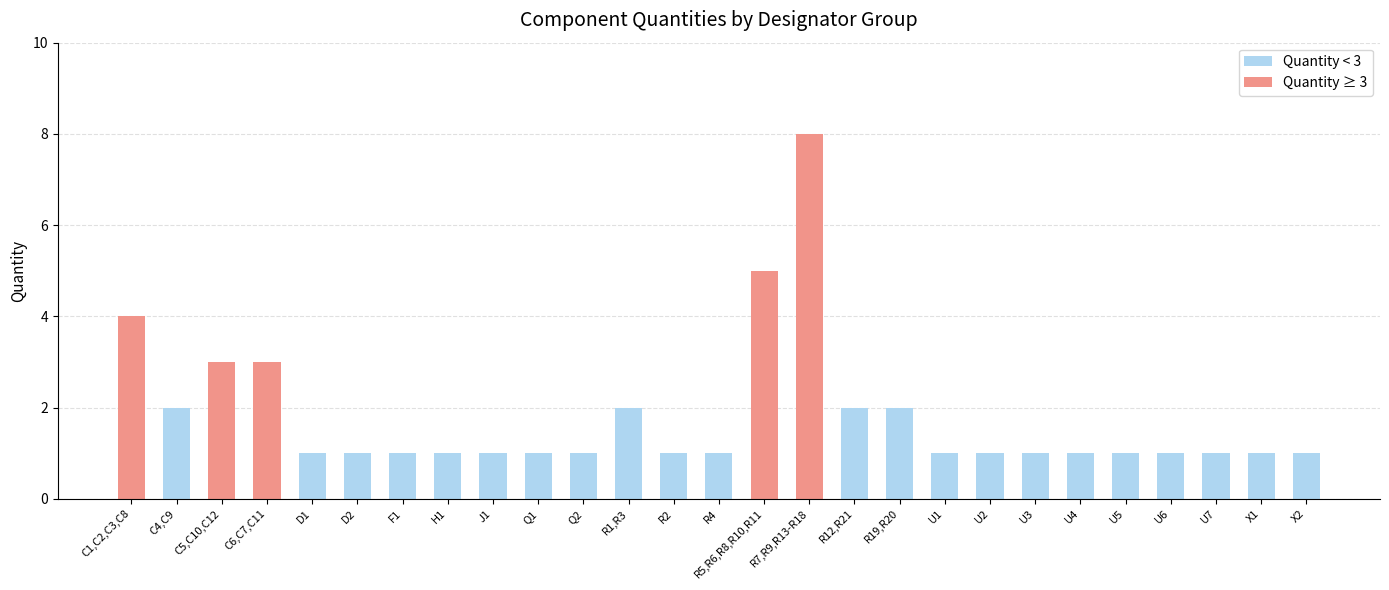

How many bars are there in total?

27